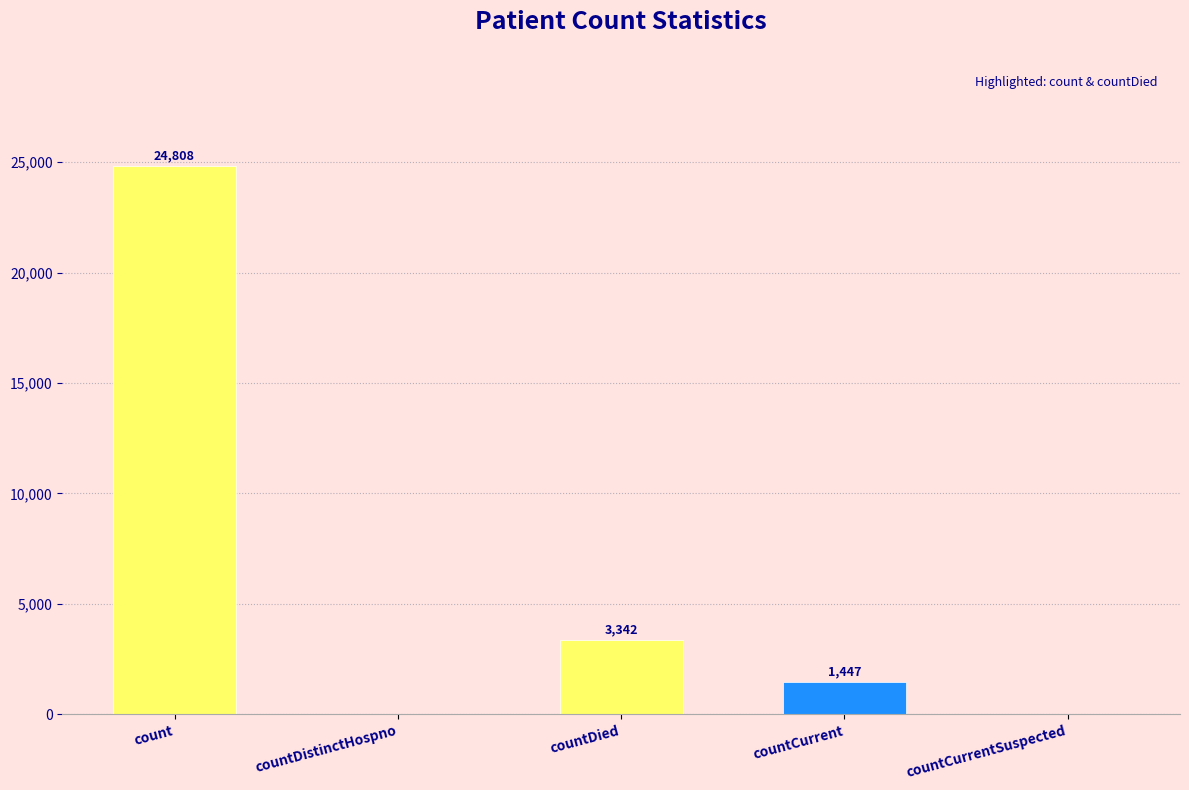

Between count and countDistinctHospno, which is larger?

count